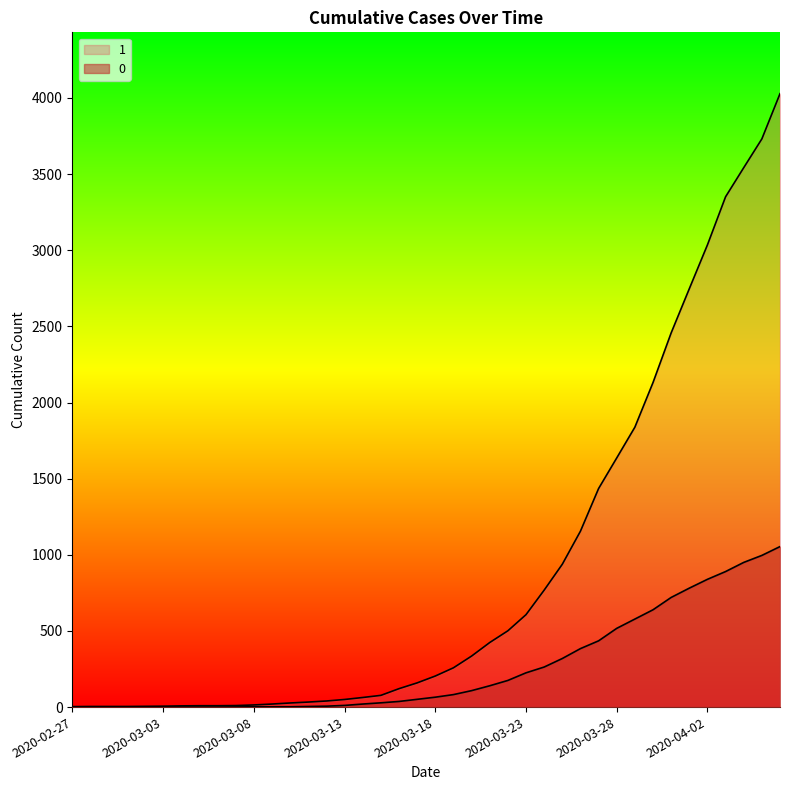

True or false: 1 has more than 1 interior local peaks.

False